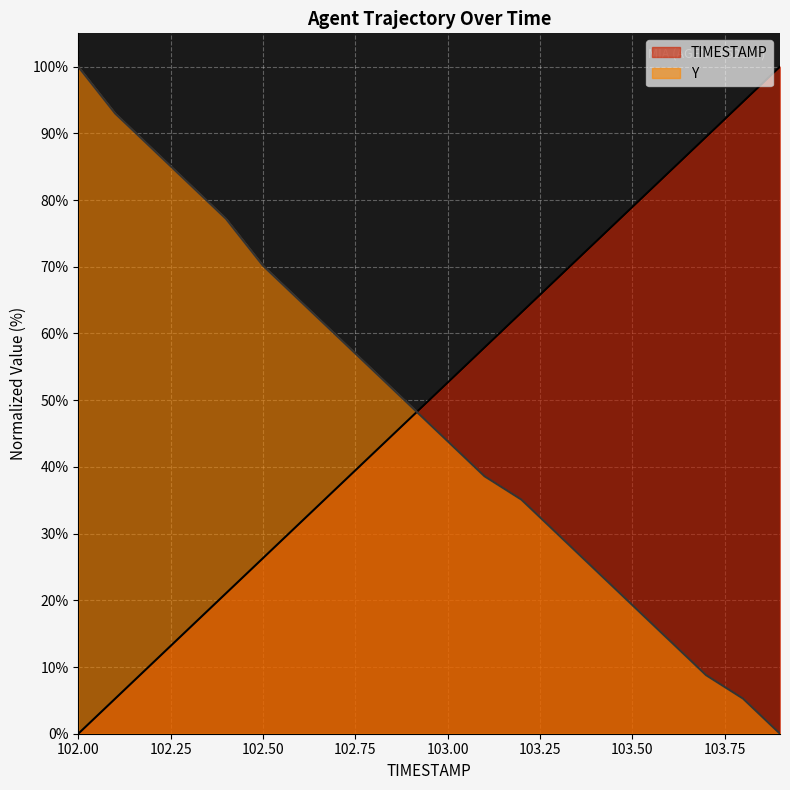

Rank the series by their maximum value, from lowest to highest.

TIMESTAMP, Y